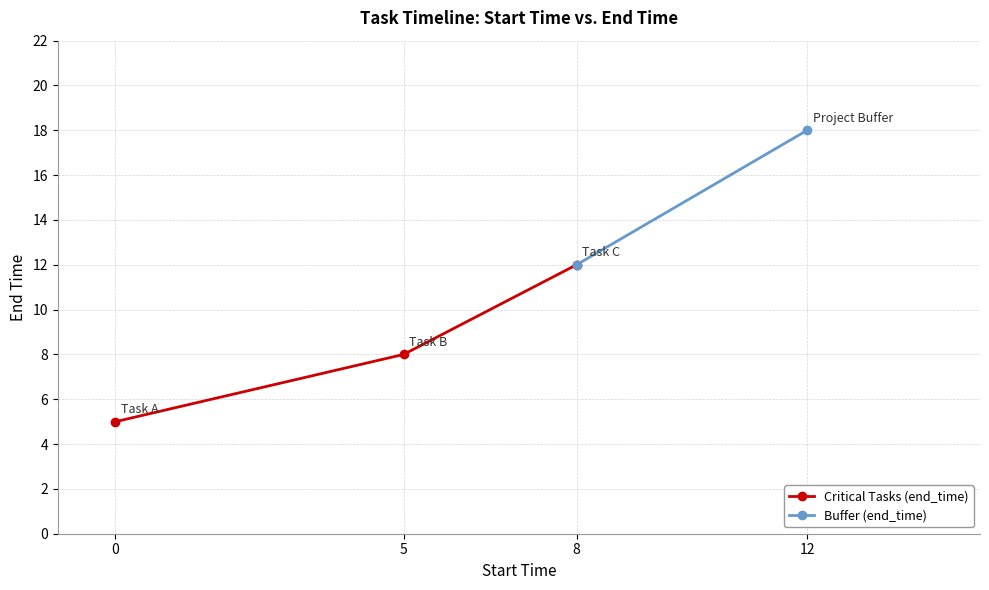

What is the change in value from 0 to 12?

+13